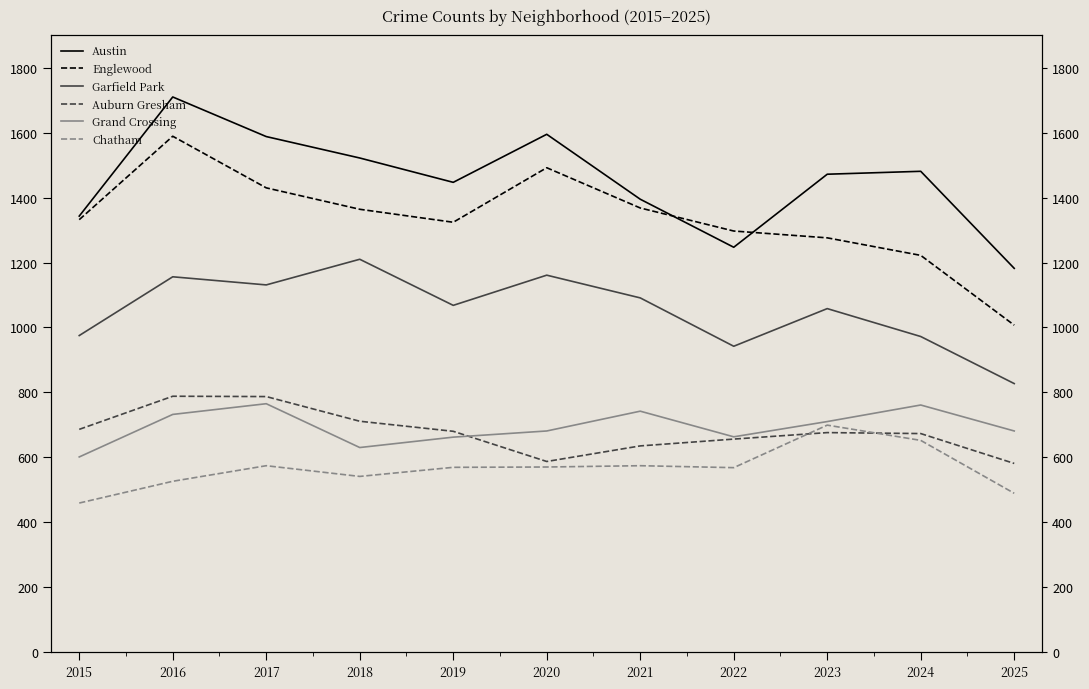

Where is Auburn Gresham nearest to the value 684?

2015